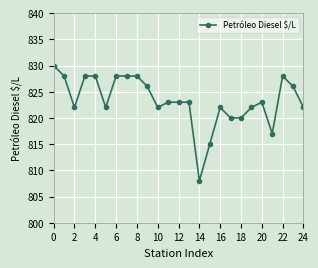

What is the value of the 14th point from the left?

823